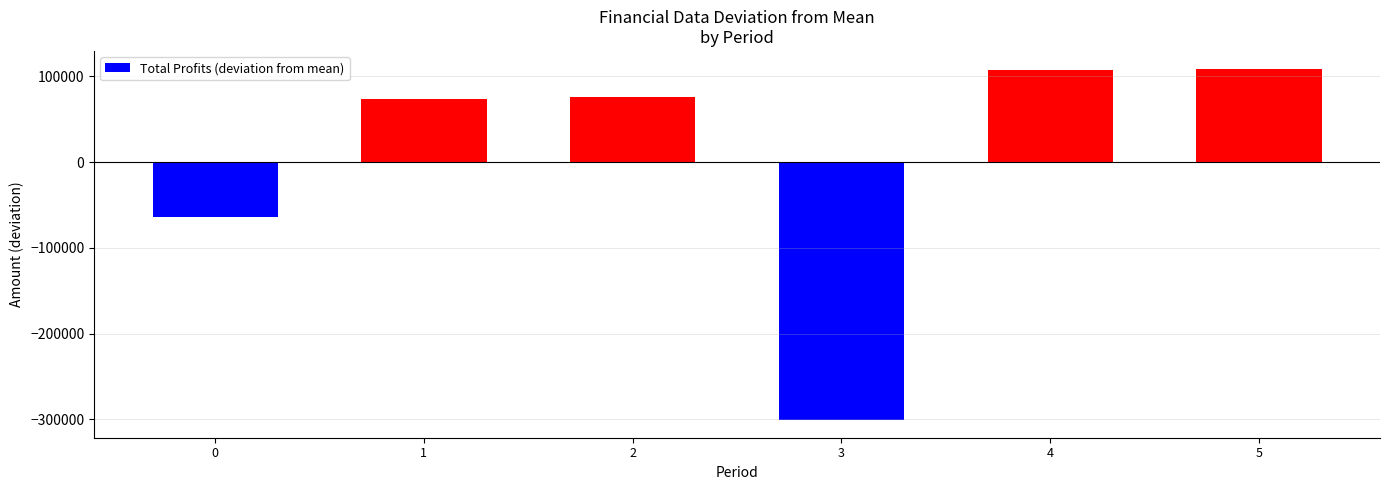

How many negative values are there?

2